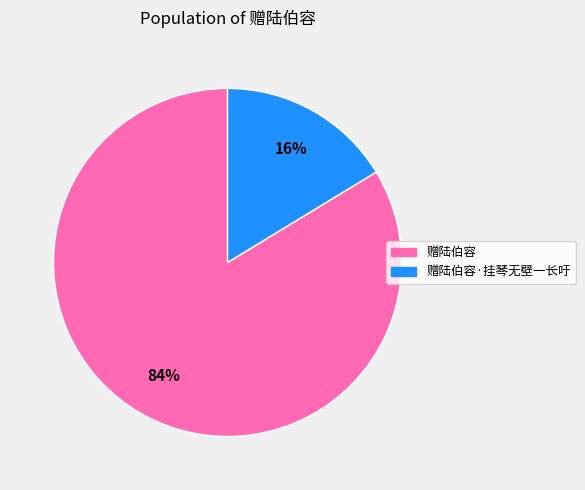

Which slice is the smallest?

赠陆伯容·挂琴无壁一长吁